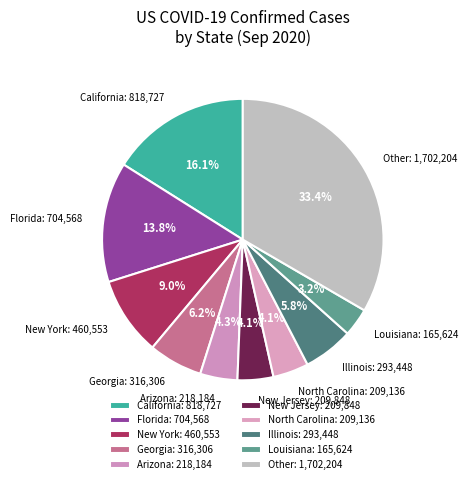

Approximately how many times larger is the value at Arizona compared to California?

0.3